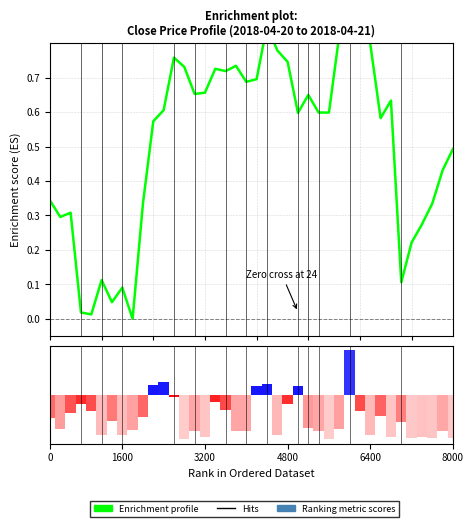

Reading left to right, extract all data points from this chart.

Enrichment profile: 0.3	0.3	0.3	0.0	0.0	0.1	0.0	0.1	0.0	0.3	0.6	0.6	0.8	0.7	0.7	0.7	0.7	0.7	0.7	0.7	0.7	0.9	0.8	0.7	0.6	0.6	0.6	0.6	0.8	1.0	1.0	0.8	0.6	0.6	0.1	0.2	0.3	0.3	0.4	0.5
Ranking metric scores: -0.5	-0.8	-0.4	-0.2	-0.4	-0.9	-0.6	-0.9	-0.8	-0.5	0.2	0.3	-0.0	-1.0	-0.8	-1.0	-0.2	-0.4	-0.8	-0.8	0.2	0.2	-0.9	-0.2	0.2	-0.7	-0.8	-1.0	-0.8	1.0	-0.4	-0.9	-0.5	-1.0	-0.6	-1.0	-0.9	-1.0	-0.8	-1.0